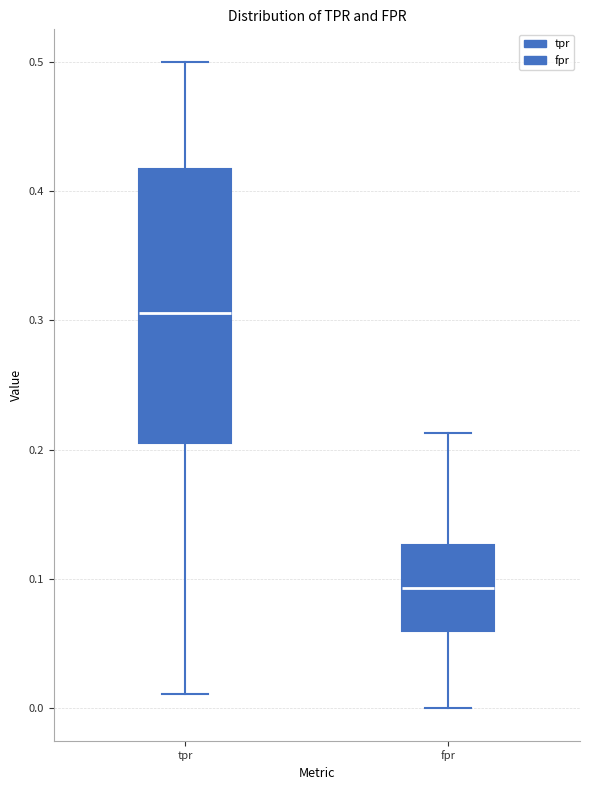

Which box has the lowest median line?

fpr